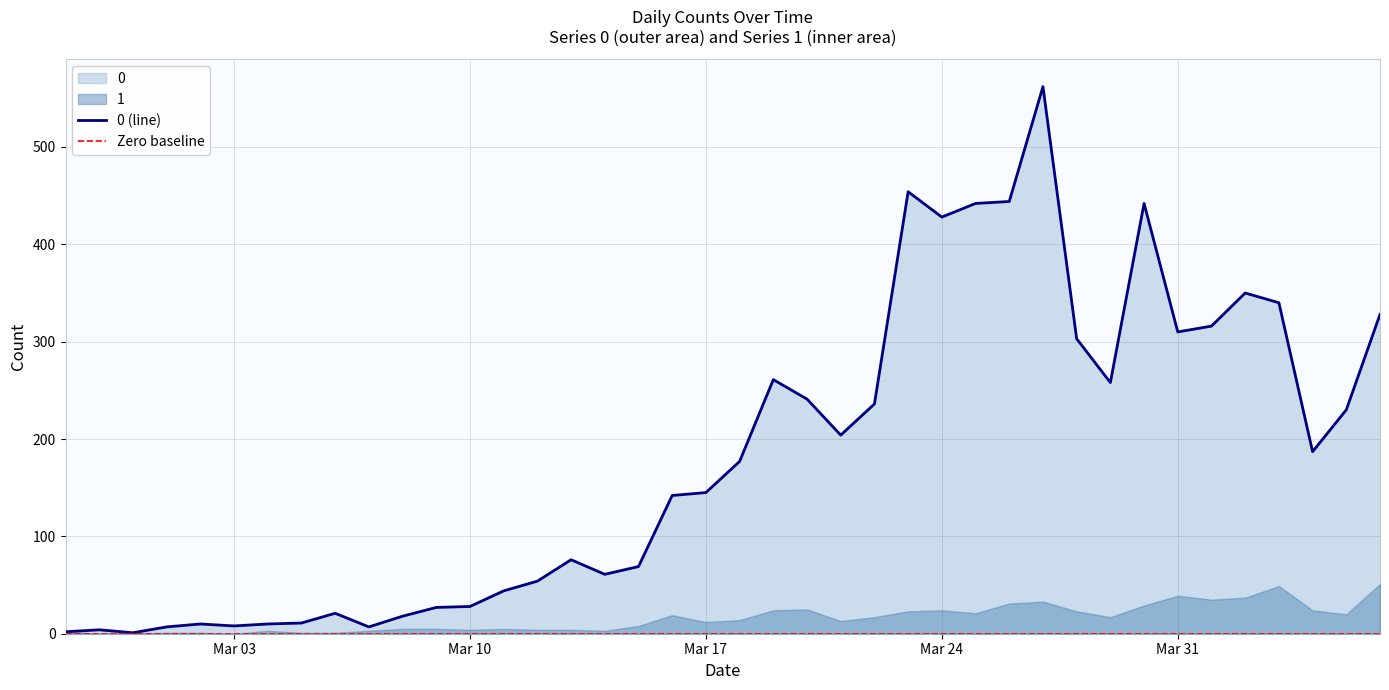

Count the number of categories in the chart.

40